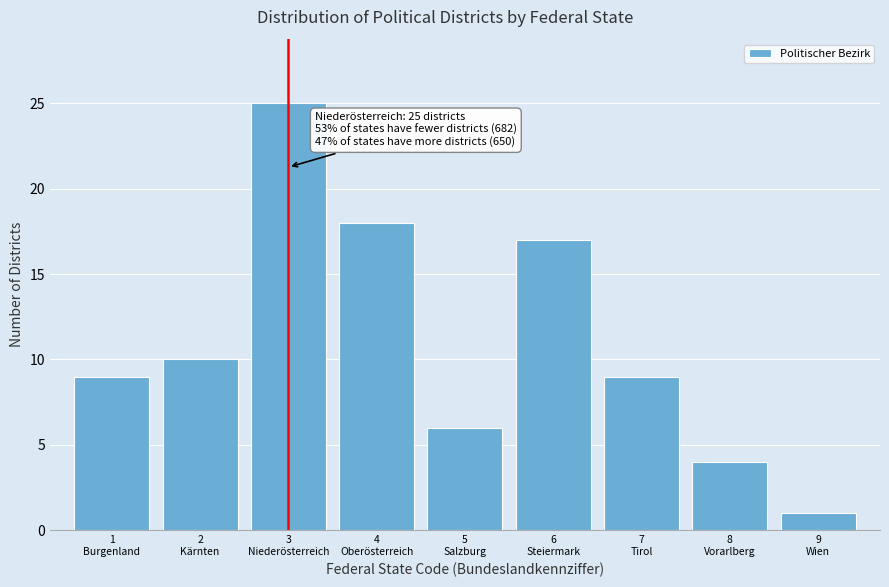

Reading left to right, what are all the values shown in this chart?

9	10	25	18	6	17	9	4	1